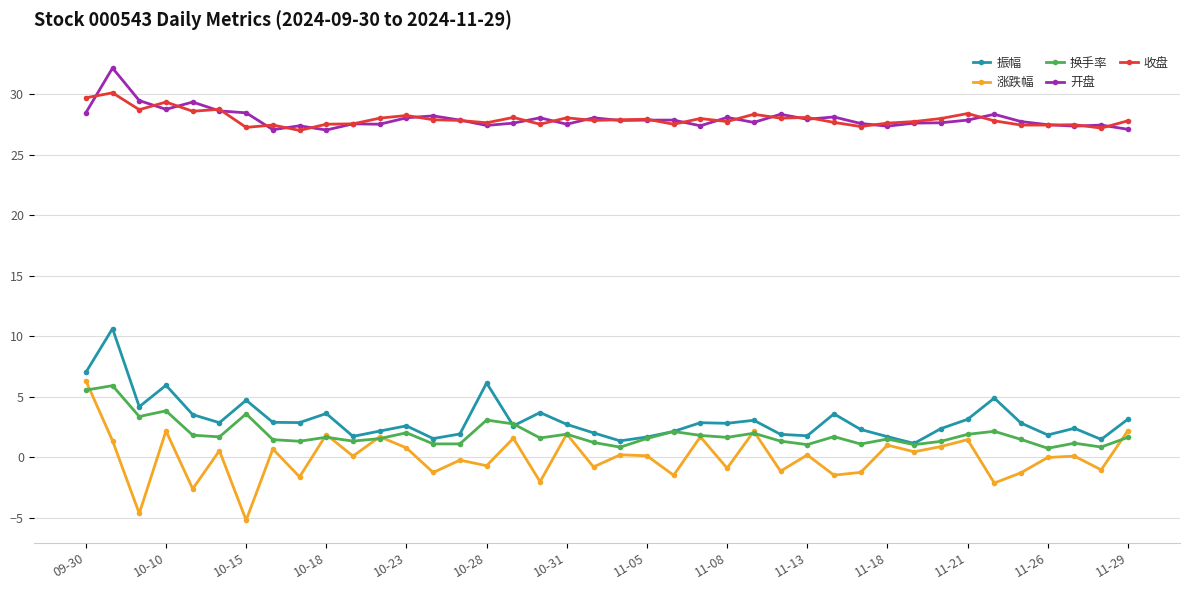

True or false: 振幅 has more than 1 interior local peaks.

True